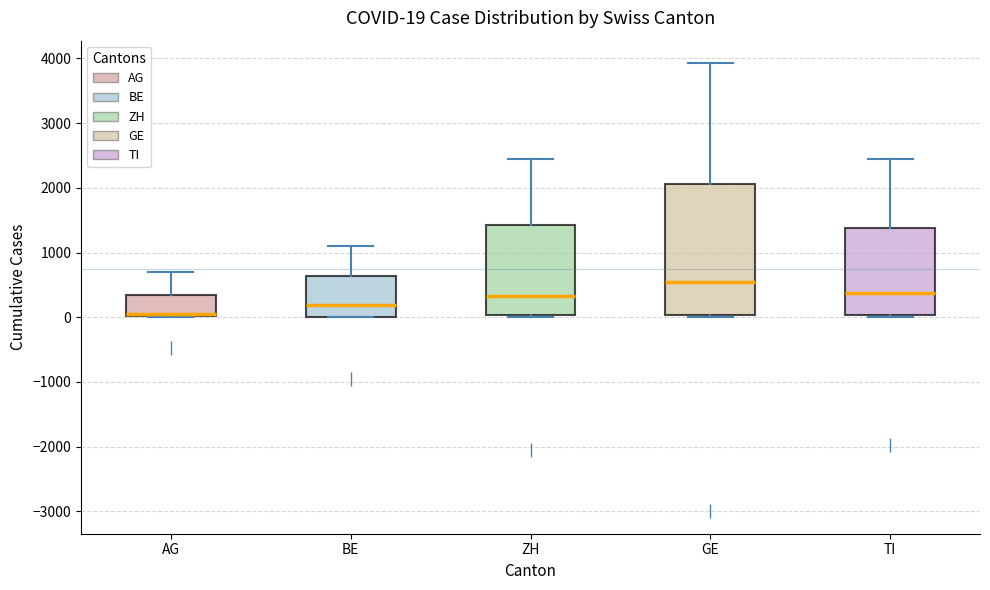

Which box has the highest median line?

GE